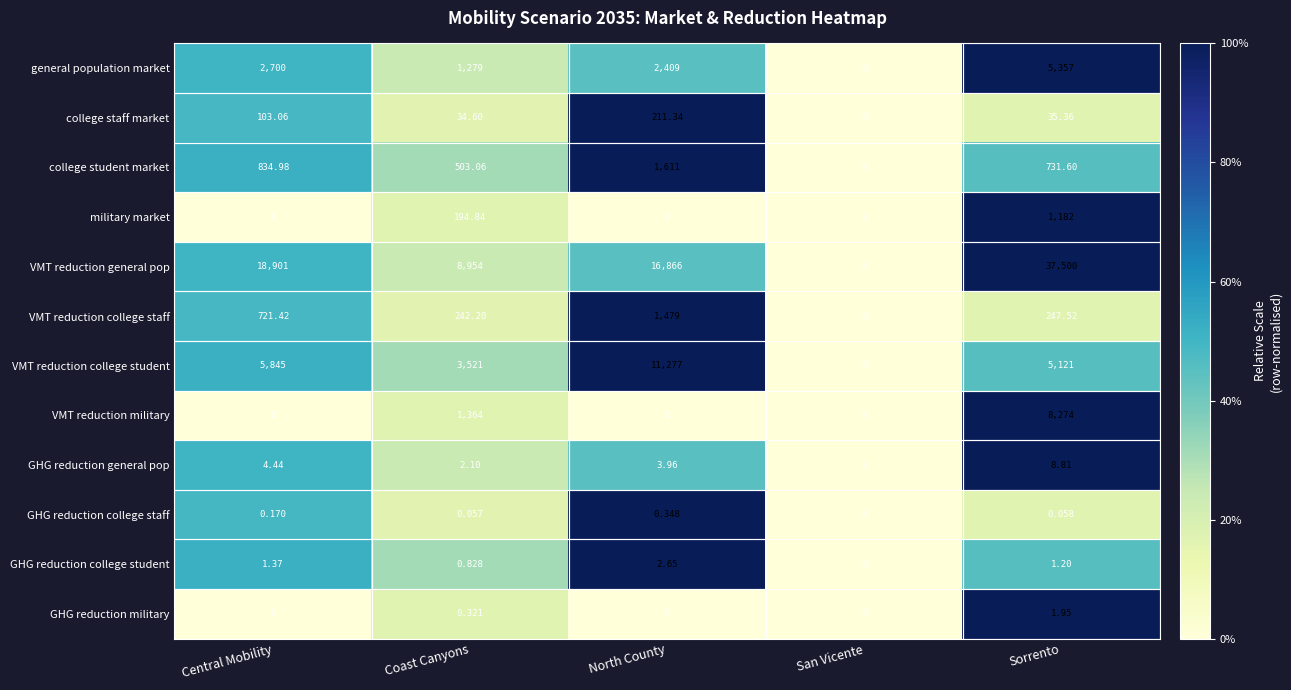

Which series changed the most between Coast Canyons and San Vicente?

VMT reduction general pop